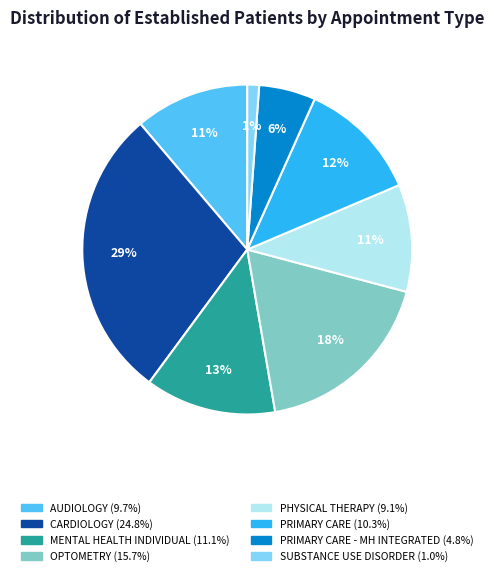

Is there any slice that represents more than half of the pie?

No